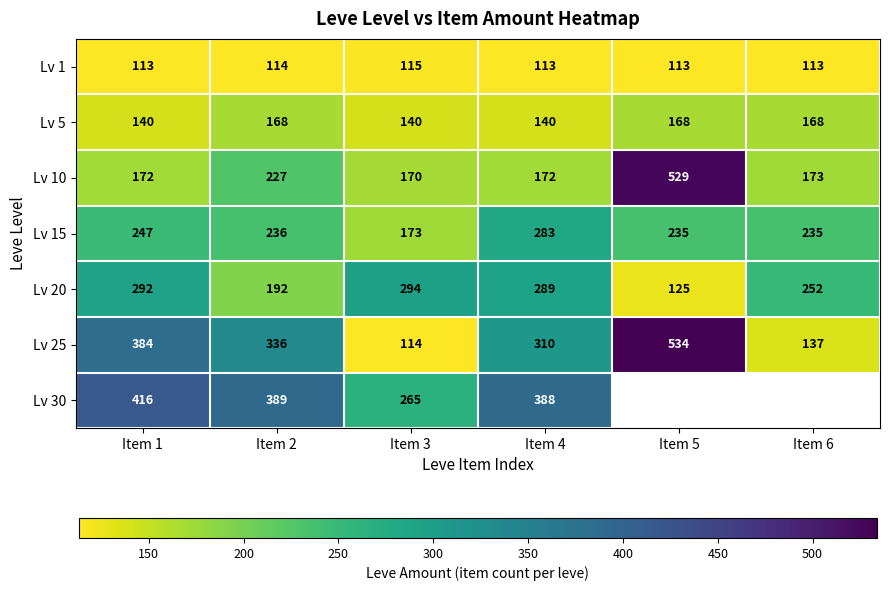

What is the difference between the highest and lowest values at Item 4?

275